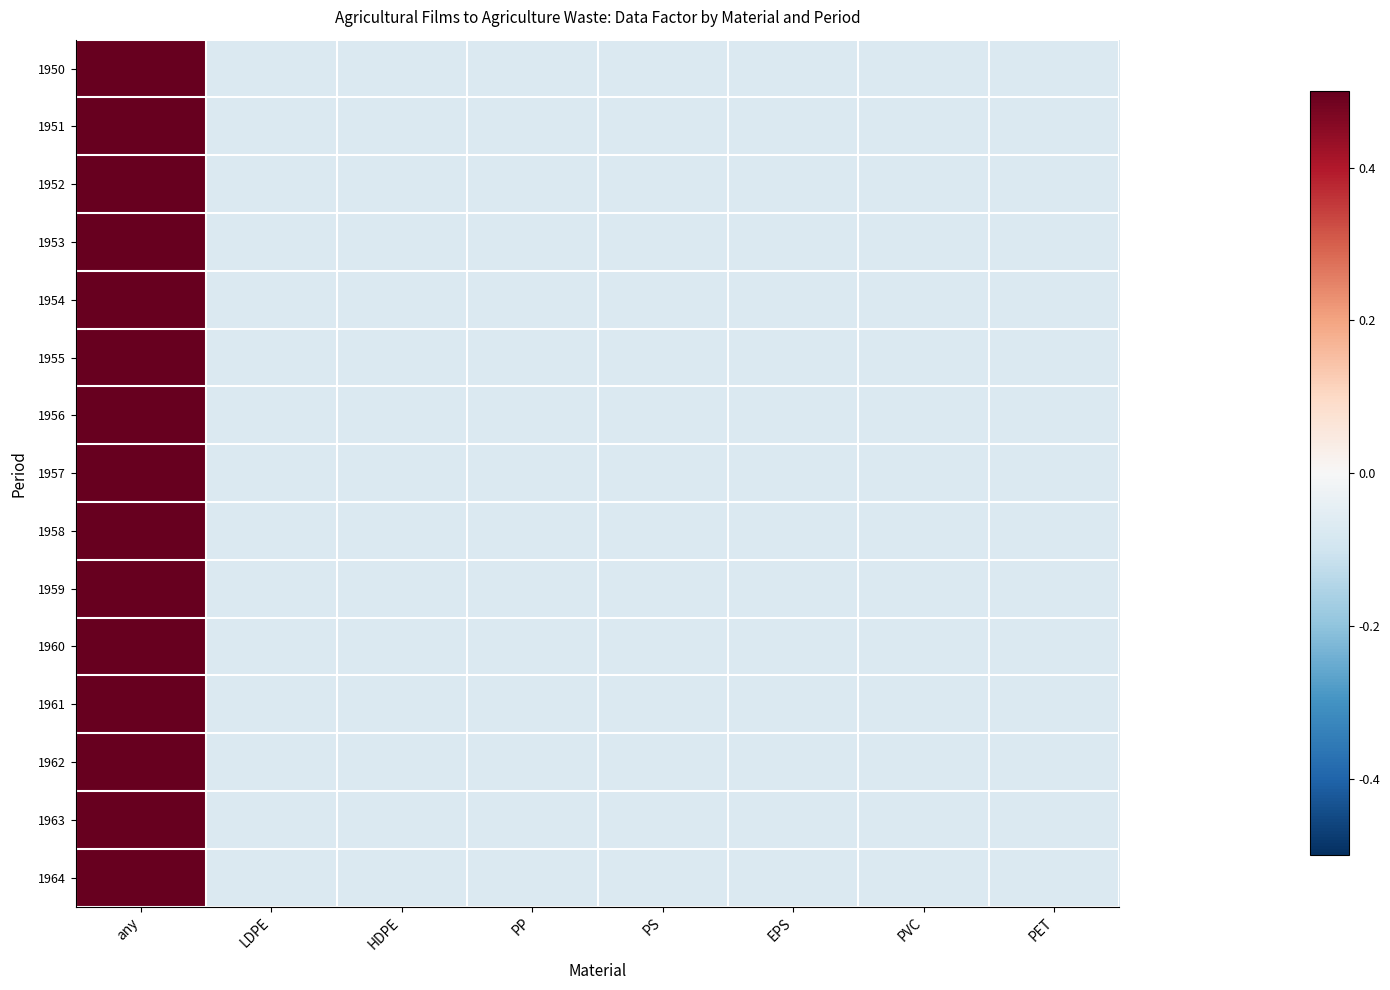

Between LDPE and EPS, which is larger?

LDPE